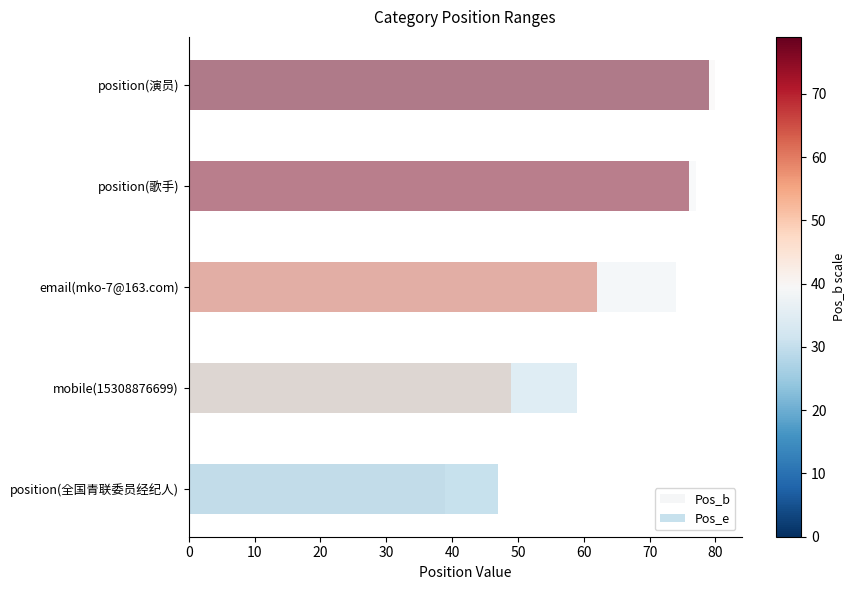

What is the greatest value displayed?

80